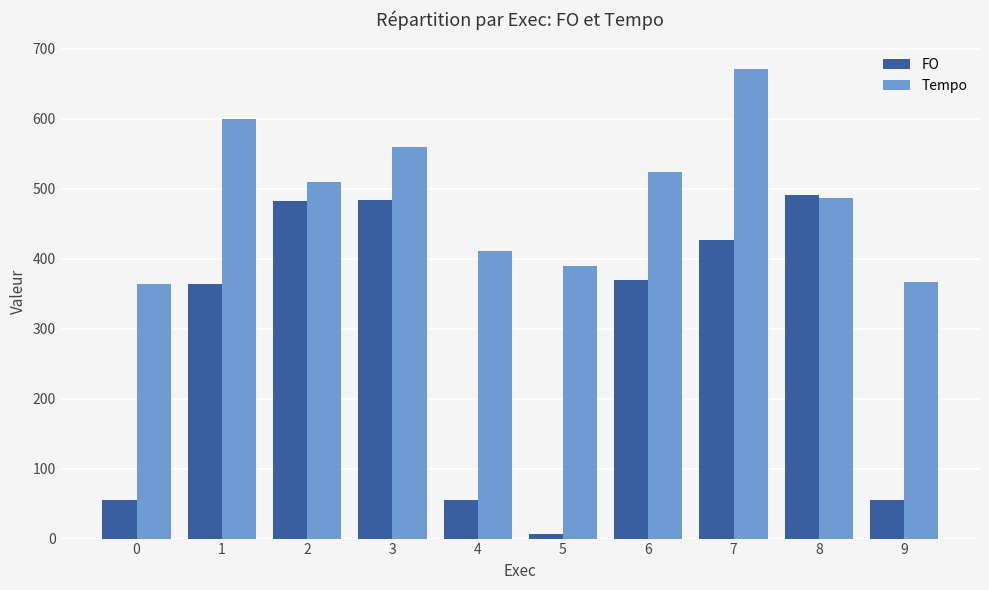

Rank the series by their average value, from lowest to highest.

FO, Tempo